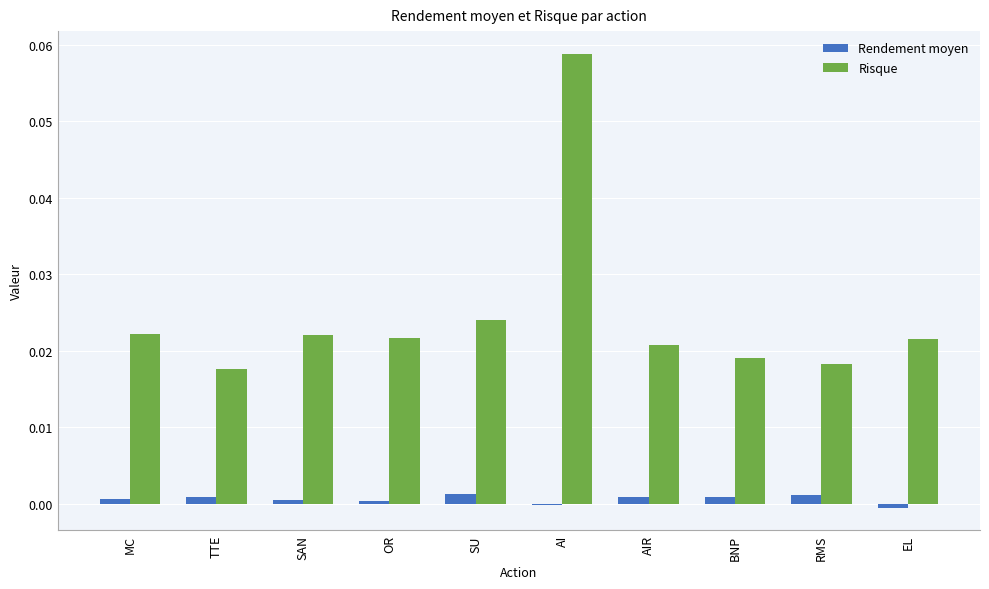

Where is Risque nearest to the value 0?

TTE